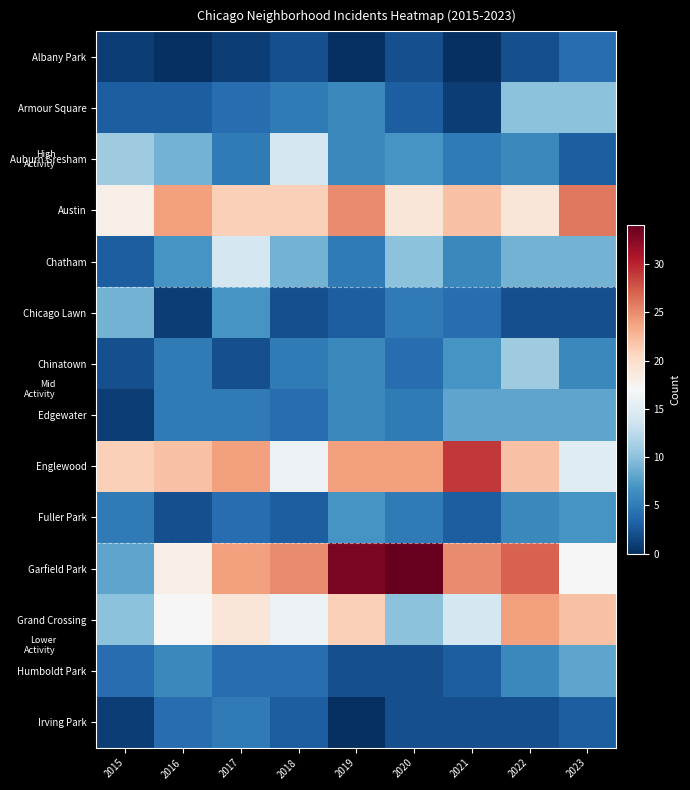

Reading right to left, transcribe all the data shown in this chart.

Albany Park: 2023=4	2022=2	2021=0	2020=2	2019=0	2018=2	2017=1	2016=0	2015=1
Armour Square: 2023=10	2022=10	2021=1	2020=3	2019=6	2018=5	2017=4	2016=3	2015=3
Auburn Gresham: 2023=3	2022=6	2021=5	2020=7	2019=6	2018=14	2017=5	2016=9	2015=11
Austin: 2023=26	2022=19	2021=22	2020=19	2019=25	2018=21	2017=21	2016=24	2015=18
Chatham: 2023=9	2022=9	2021=6	2020=10	2019=5	2018=9	2017=14	2016=7	2015=3
Chicago Lawn: 2023=2	2022=2	2021=4	2020=5	2019=3	2018=2	2017=7	2016=1	2015=9
Chinatown: 2023=6	2022=11	2021=7	2020=4	2019=6	2018=5	2017=2	2016=5	2015=2
Edgewater: 2023=8	2022=8	2021=8	2020=5	2019=6	2018=4	2017=5	2016=5	2015=1
Englewood: 2023=15	2022=22	2021=29	2020=24	2019=24	2018=16	2017=24	2016=22	2015=21
Fuller Park: 2023=7	2022=6	2021=3	2020=5	2019=7	2018=3	2017=4	2016=2	2015=5
Garfield Park: 2023=17	2022=27	2021=25	2020=34	2019=33	2018=25	2017=24	2016=18	2015=8
Grand Crossing: 2023=22	2022=24	2021=14	2020=10	2019=21	2018=16	2017=19	2016=17	2015=10
Humboldt Park: 2023=8	2022=6	2021=3	2020=2	2019=2	2018=4	2017=4	2016=6	2015=4
Irving Park: 2023=3	2022=2	2021=2	2020=2	2019=0	2018=3	2017=5	2016=4	2015=1